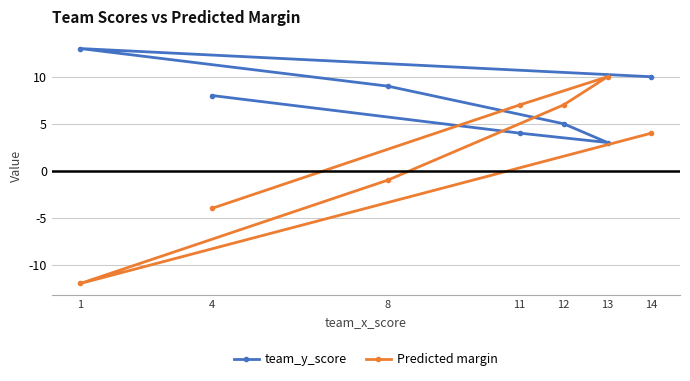

List the labels in order of Predicted margin value, largest first.

13, 12, 11, 14, 8, 4, 1